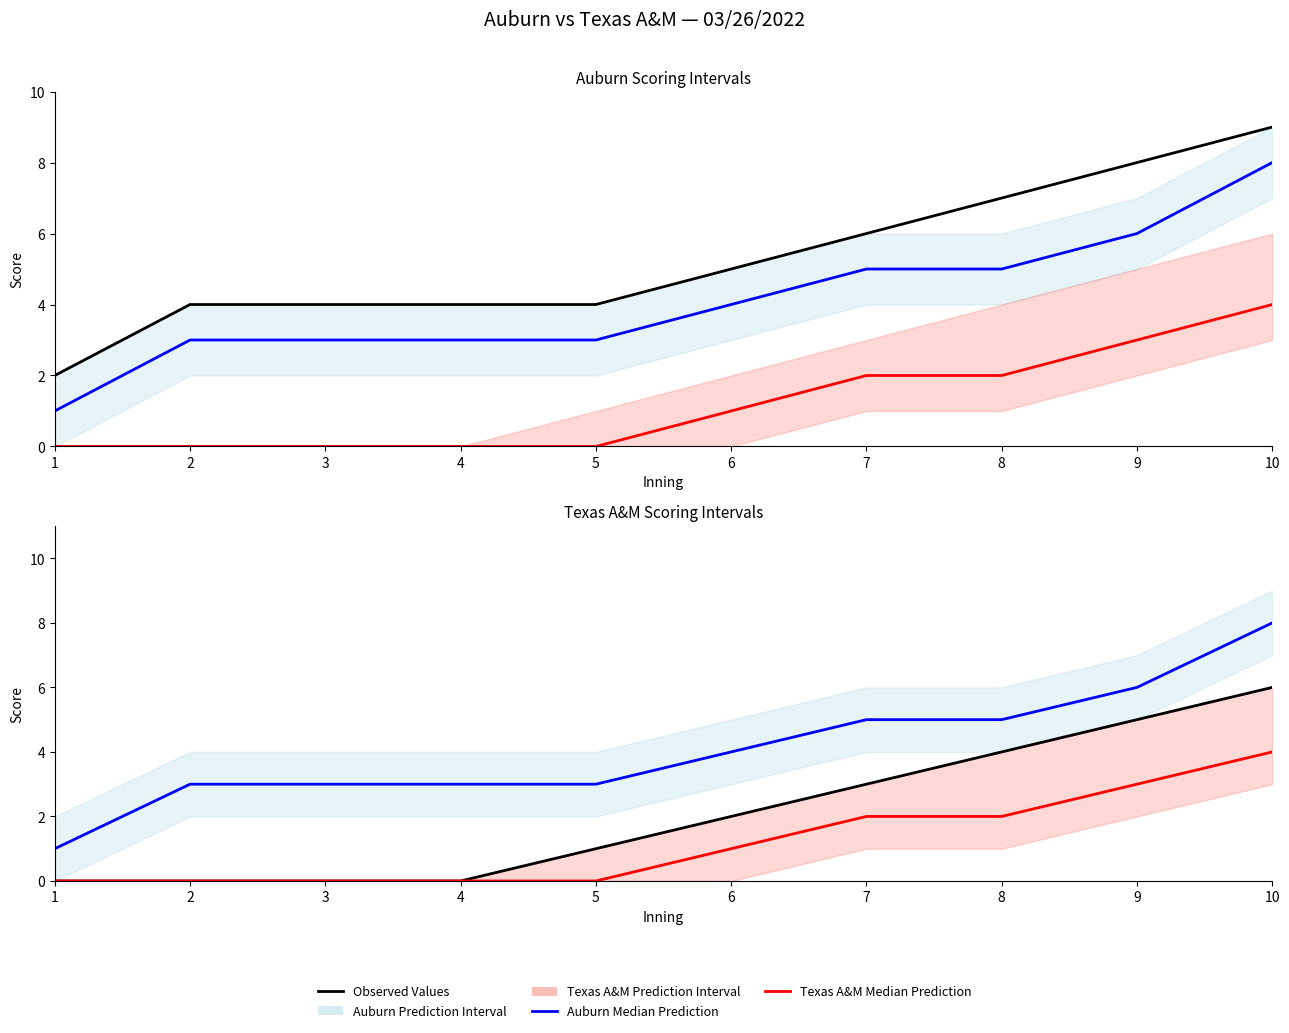

True or false: Texas A&M Median Prediction and Observed Values (Auburn) cross at least once.

False